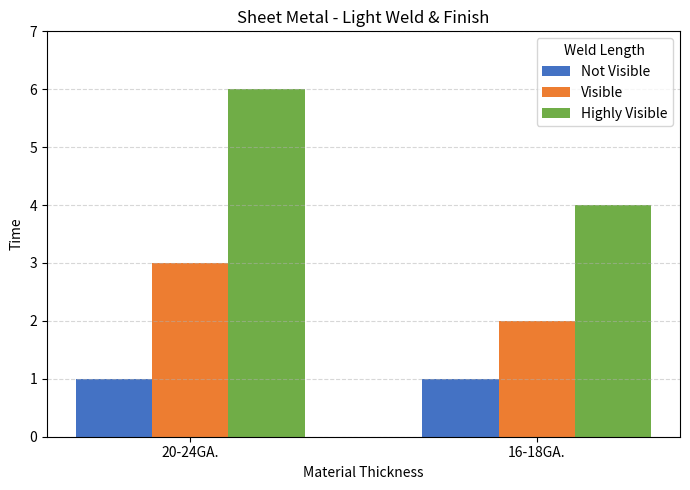

What is the sum of the Visible values at 20-24GA. and 16-18GA.?

5